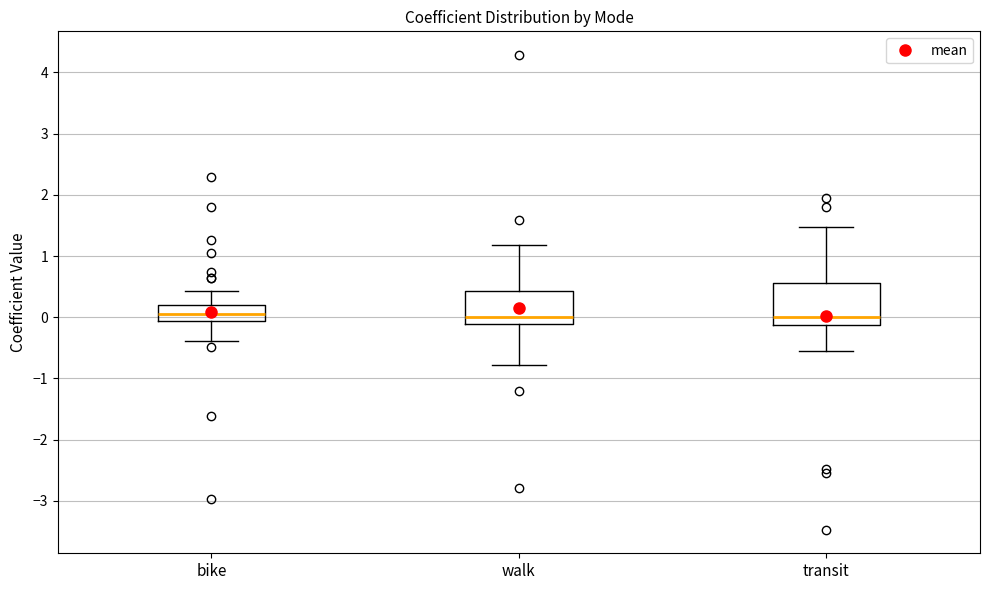

Reading left to right, read every box against the y-axis: the position of its median line, the range the box covers, and the ends of its whiskers. The values are not printed on the chart, so give them approximately, as read against the axis.

bike: median 0.0, box -0.1 to 0.2, whiskers -0.4 to 0.4
walk: median 0.0, box -0.1 to 0.4, whiskers -0.8 to 1.2
transit: median 0.0, box -0.1 to 0.6, whiskers -0.5 to 1.5